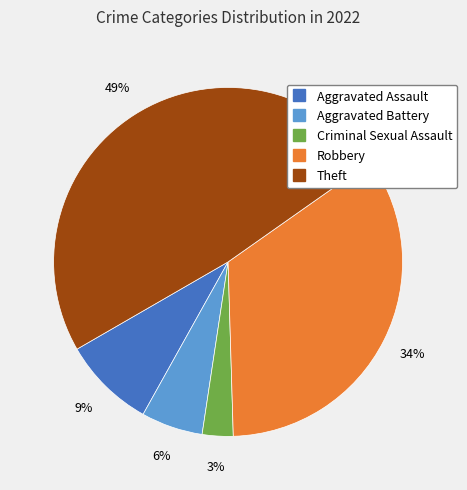

Rank the categories by value from highest to lowest.

Theft, Robbery, Aggravated Assault, Aggravated Battery, Criminal Sexual Assault